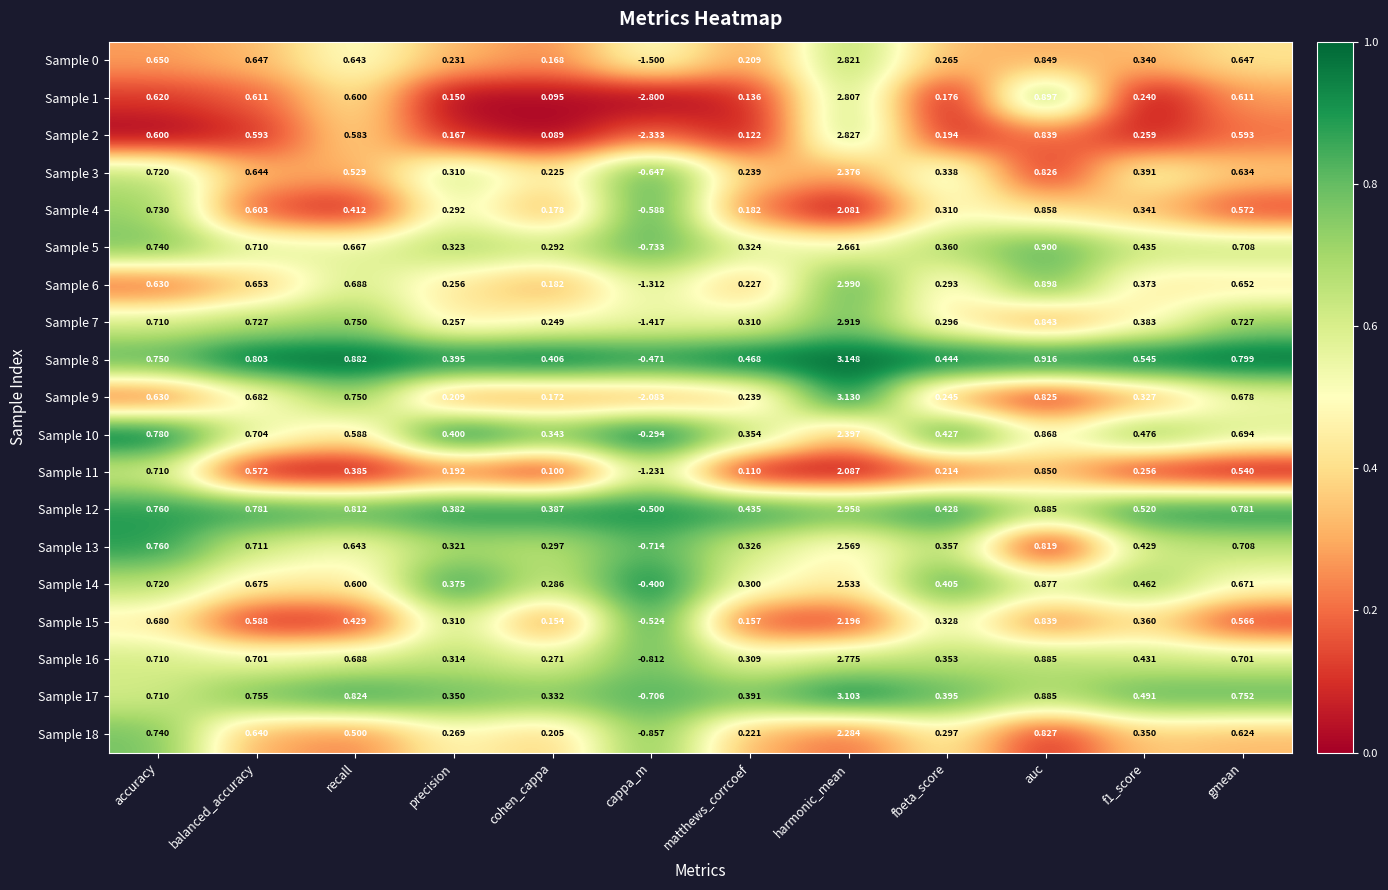

At which category is the sum across all series the highest?

harmonic_mean